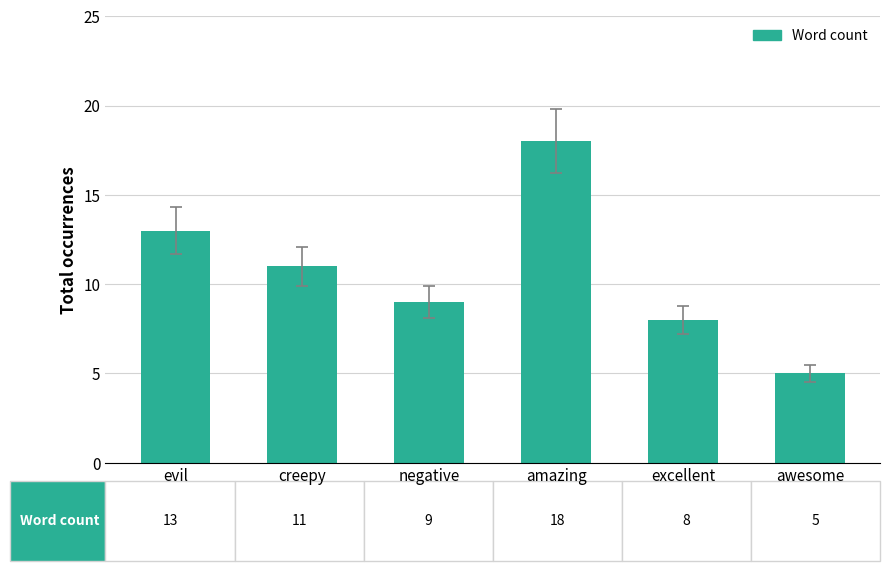

What is the smallest value displayed?

5